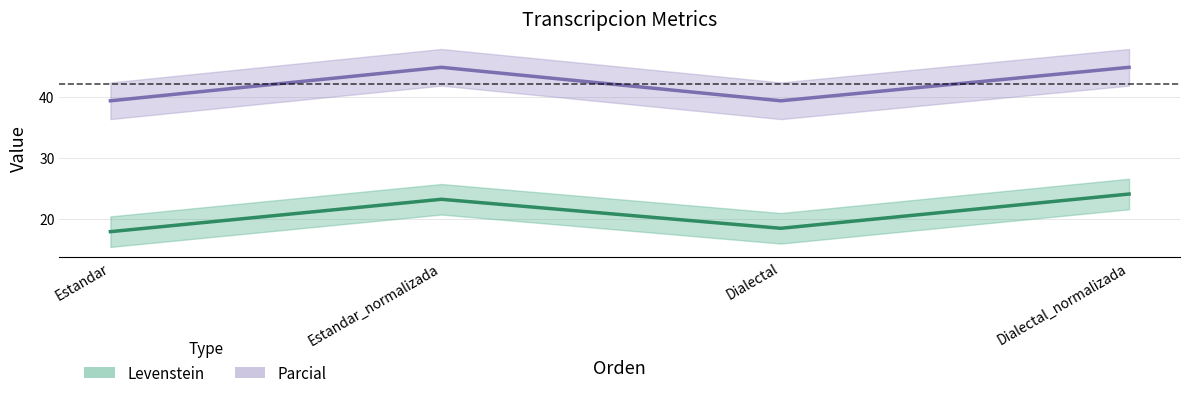

Where does the Parcial series first go above 44?

Estandar_normalizada